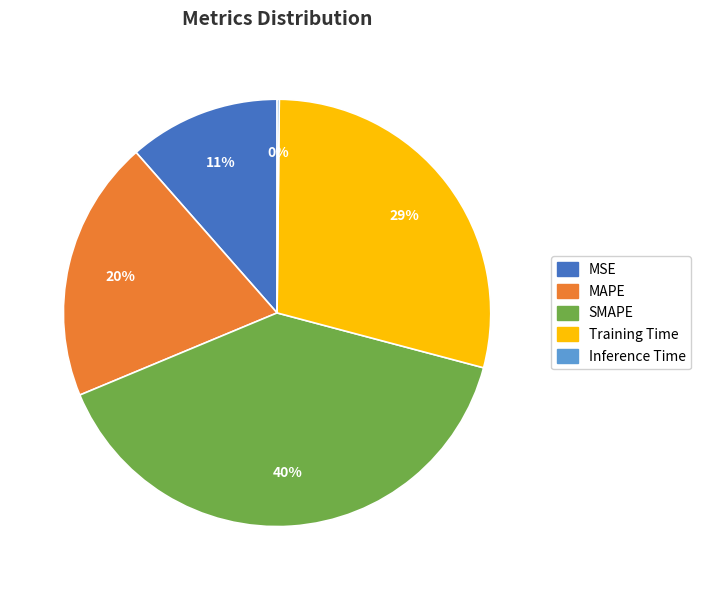

To the nearest percent, what is the average slice percentage?

20%